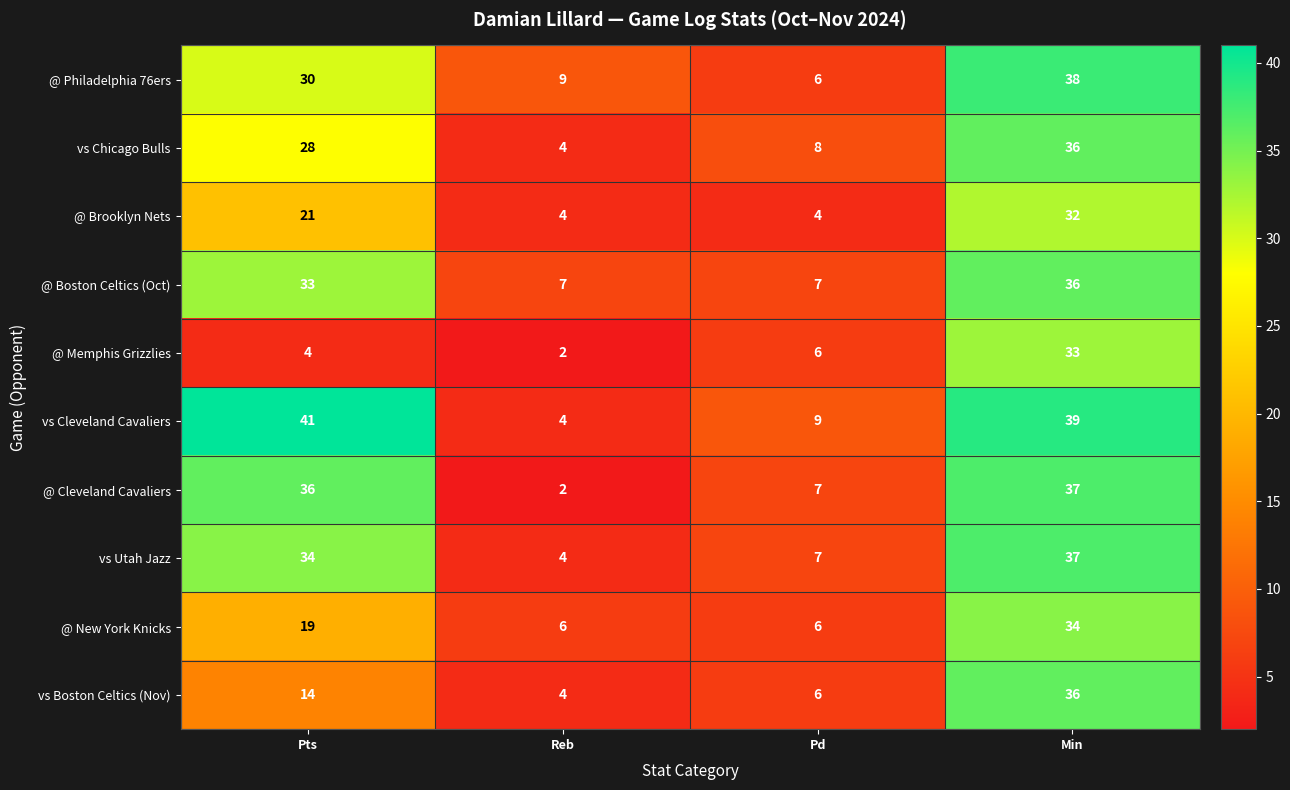

Which series has the largest total across all categories?

vs Cleveland Cavaliers